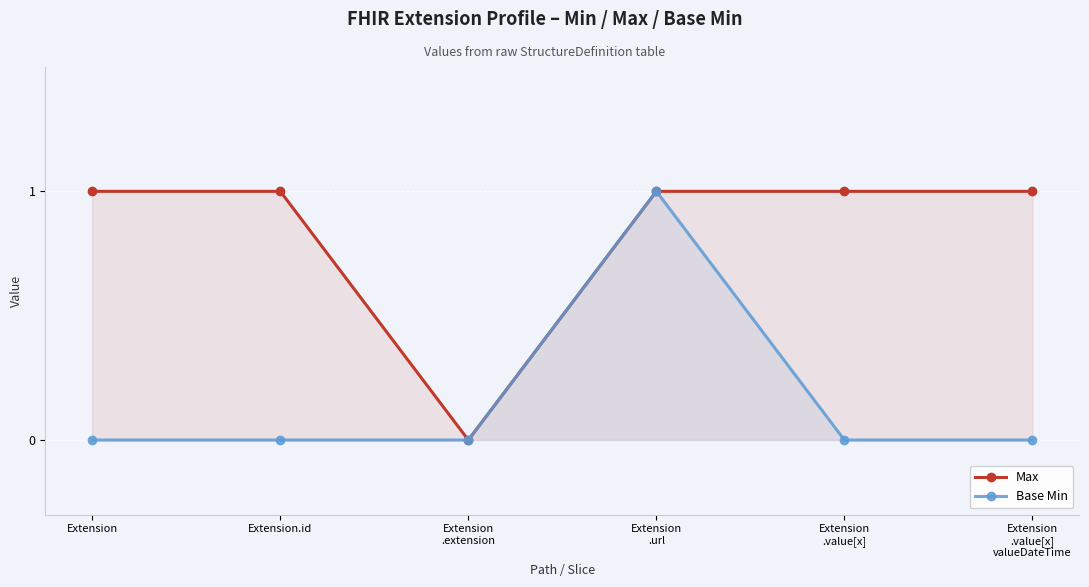

What is the maximum value for Base Min?

1